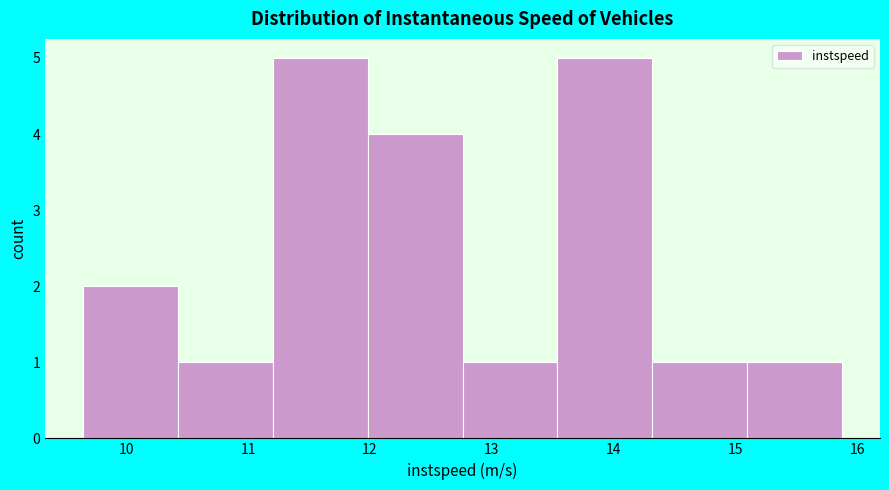

Reading left to right, list every bar in this chart as the range it spans on the x-axis followed by its height. Neither the bar edges nor the heights are printed on the chart, so give them approximately, as read against the axes.

9.6 to 10.4: 2
10.4 to 11.2: 1
11.2 to 12.0: 5
12.0 to 12.8: 4
12.8 to 13.5: 1
13.5 to 14.3: 5
14.3 to 15.1: 1
15.1 to 15.9: 1